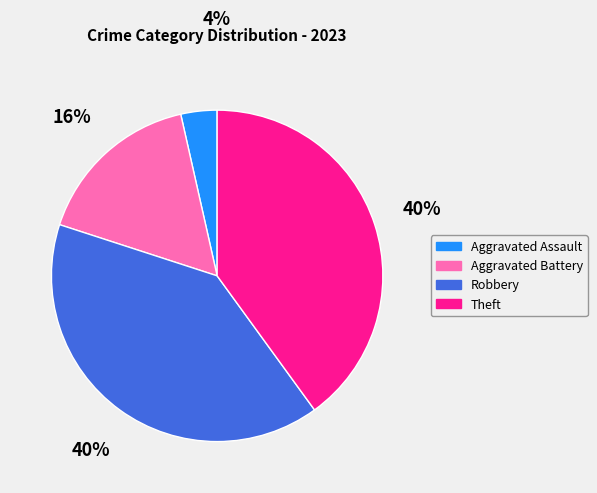

To the nearest percent, what is the average slice percentage?

25%